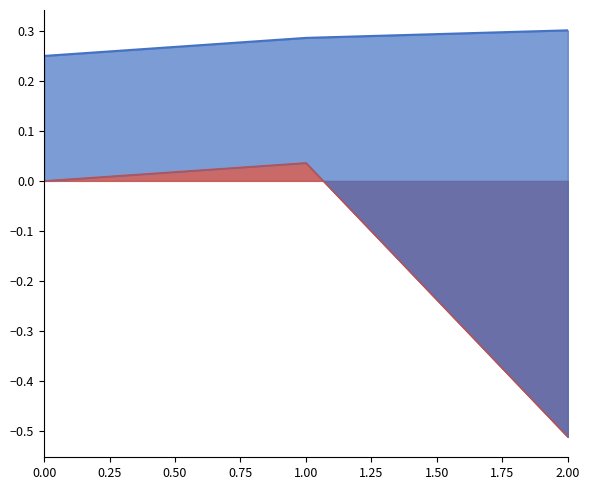

What is the total value across all series at 0.00?

0.2